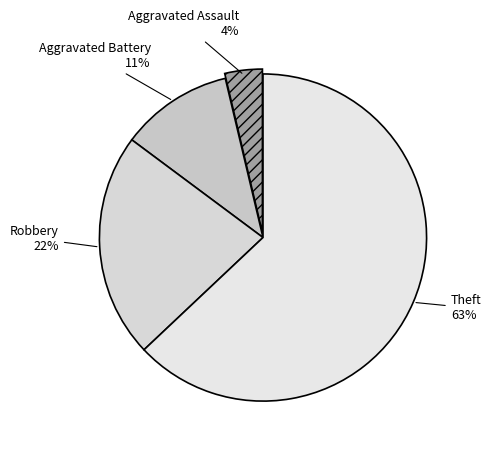

How many segments does this pie chart have?

4